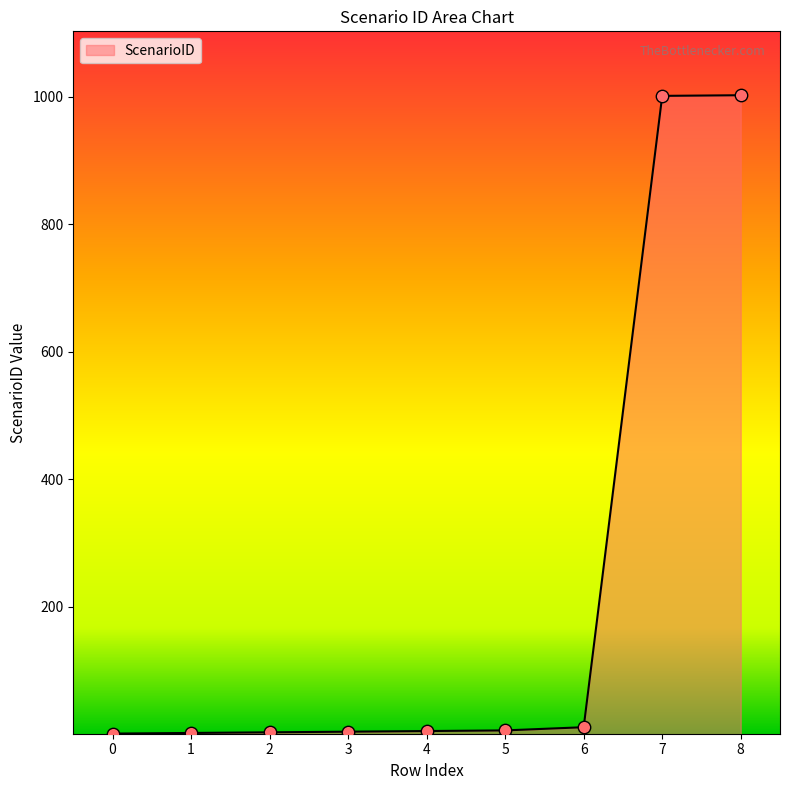

What is the ratio of the value at 8 to the value at 3?

250.5